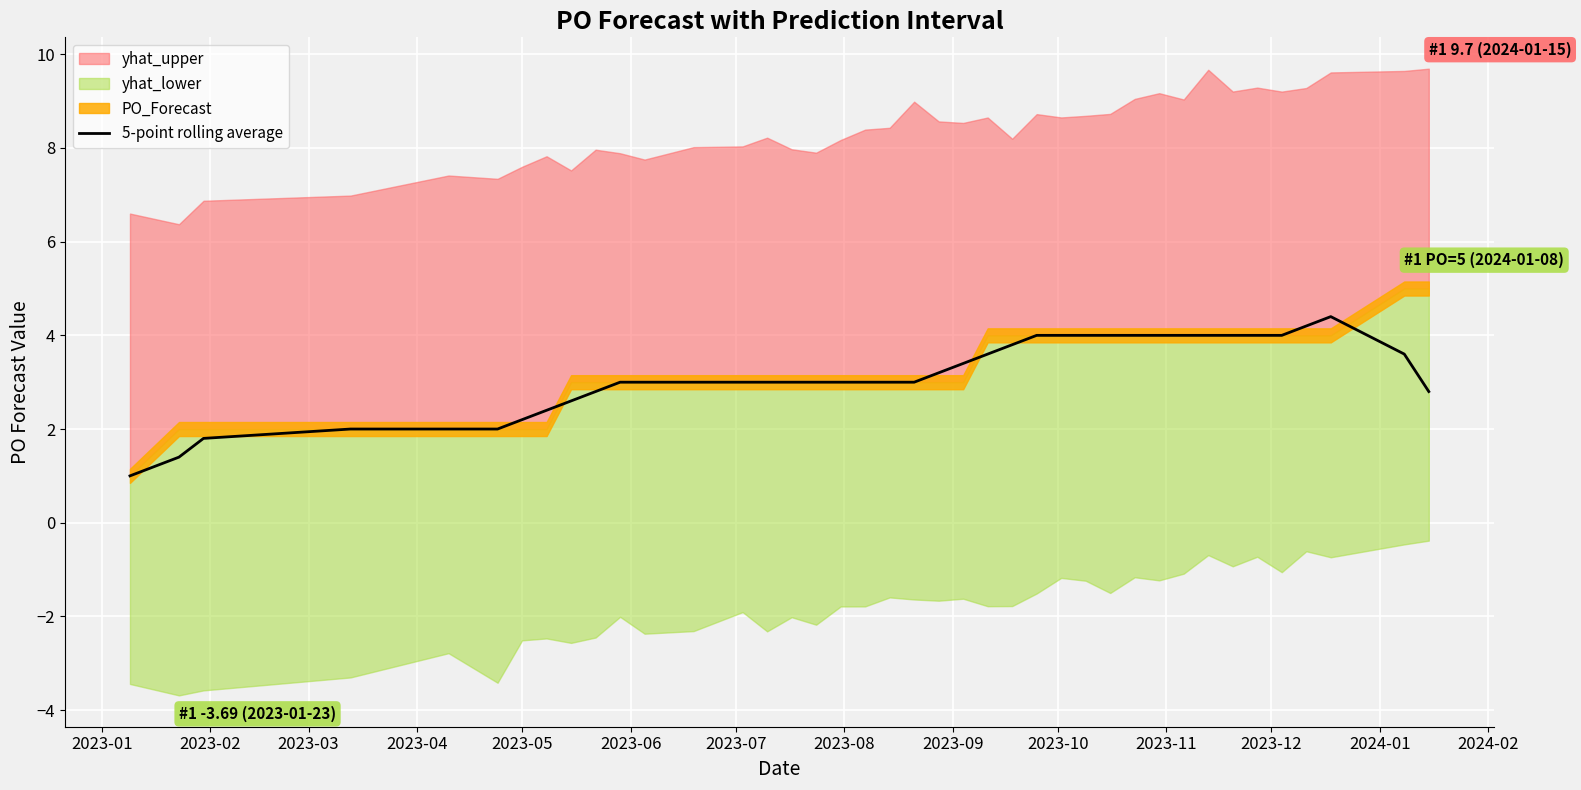

How many interior local peaks (higher than both neighbors) does the data have?

1